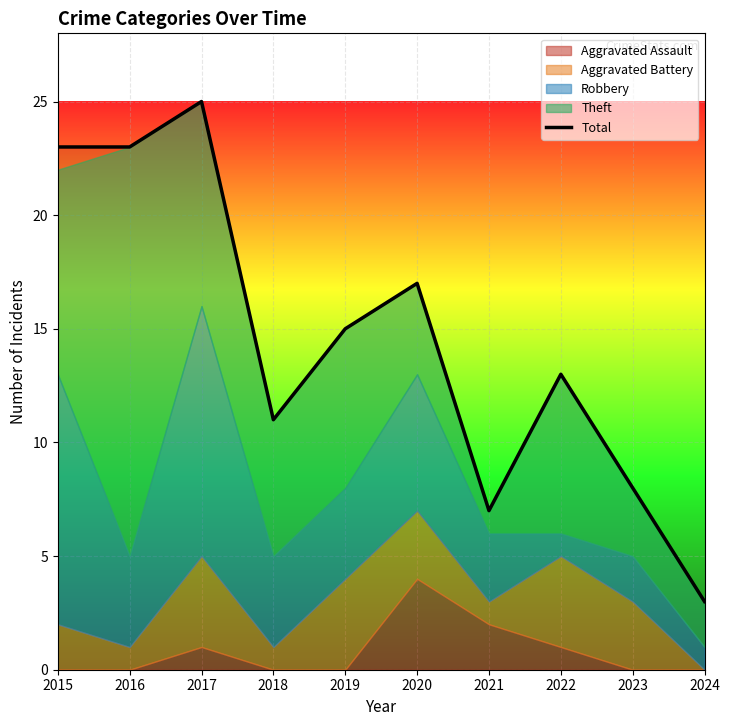

What is the difference between the maximum and minimum values?

22